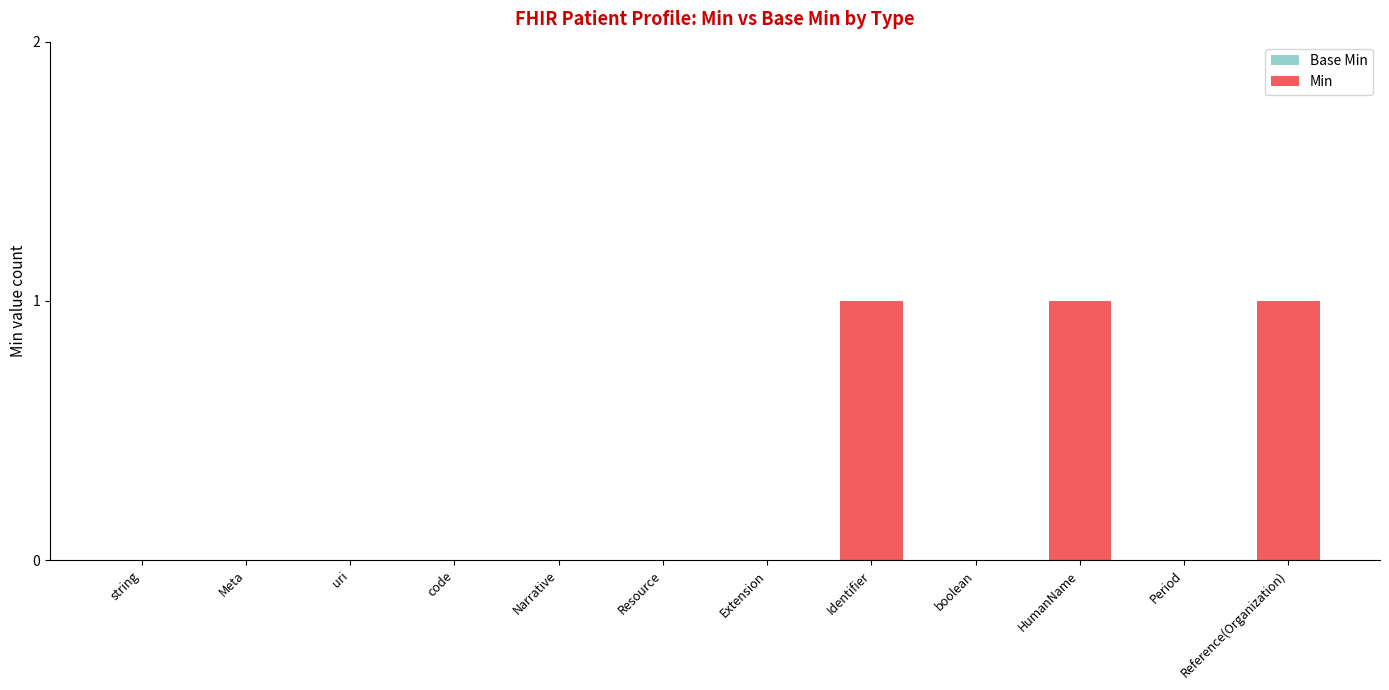

The value at Narrative is 1. True or false?

False